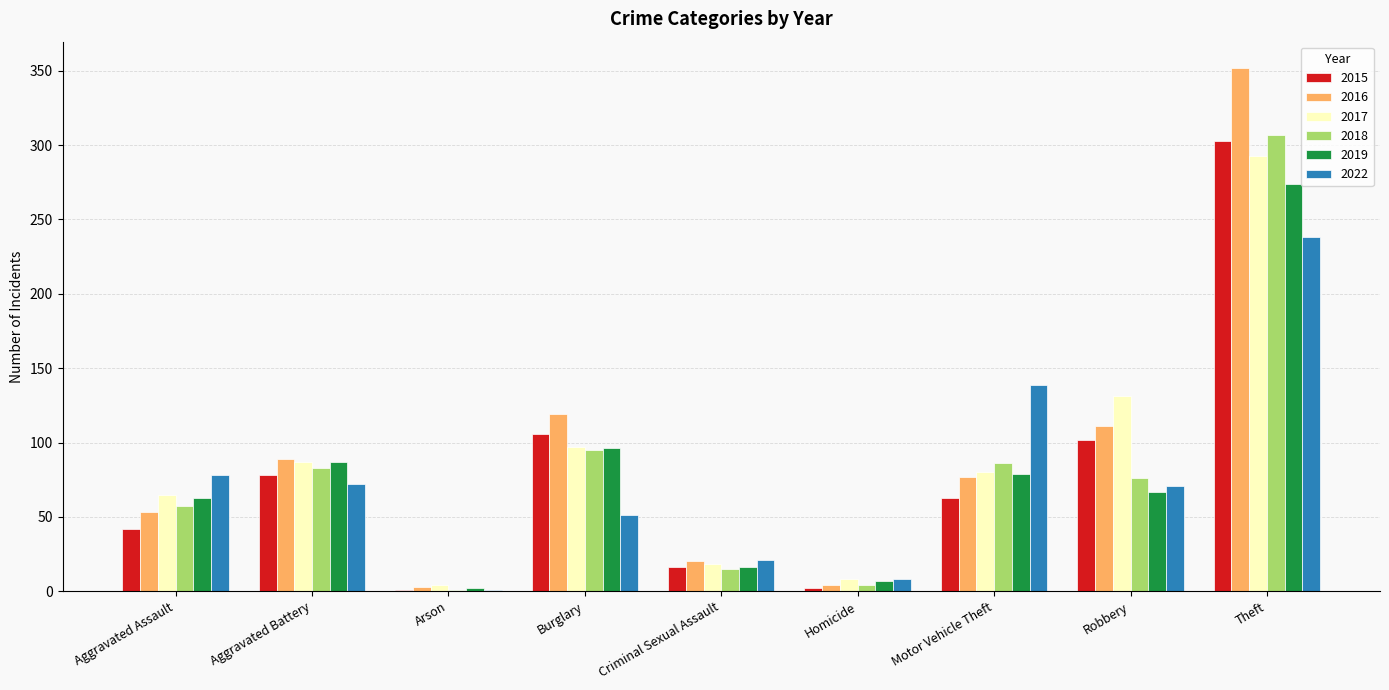

What is the sum of the 2018 values at Motor Vehicle Theft and Theft?

393